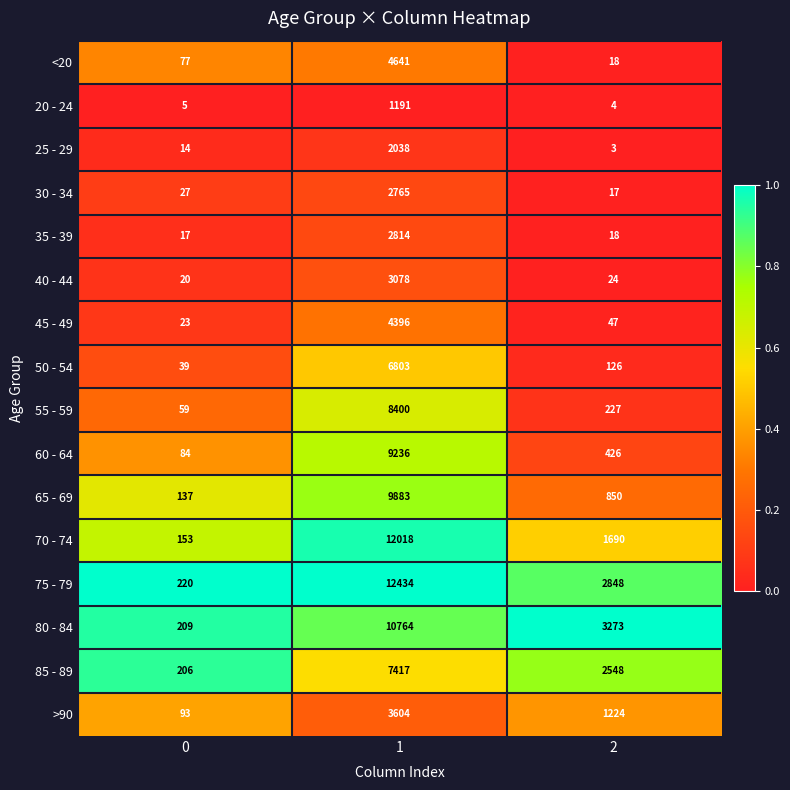

At which category does the chart reach its peak across all series?

1